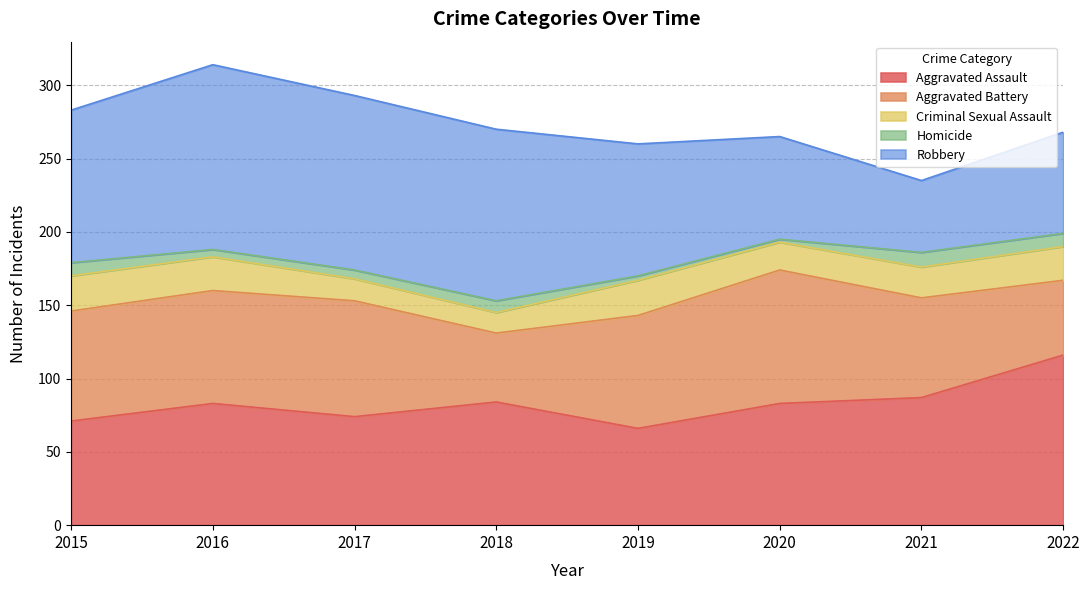

What is the difference between the Criminal Sexual Assault values at 2018 and 2020?

5